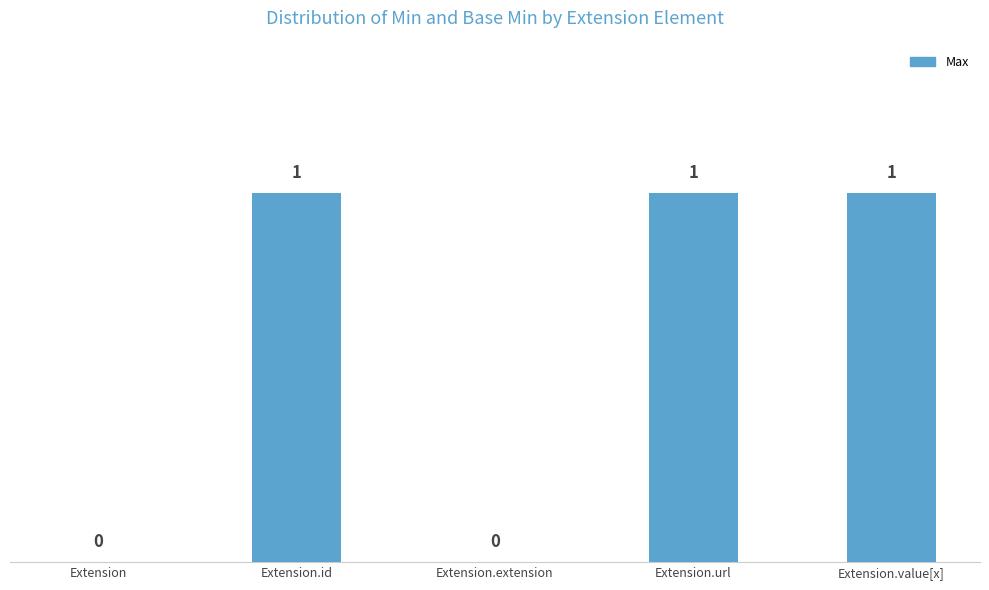

True or false: the data shows 0 at Extension.

True